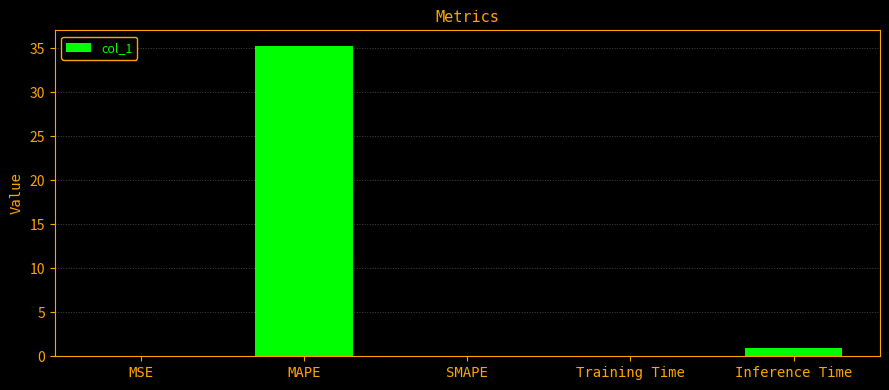

Read the value at Inference Time.

0.9